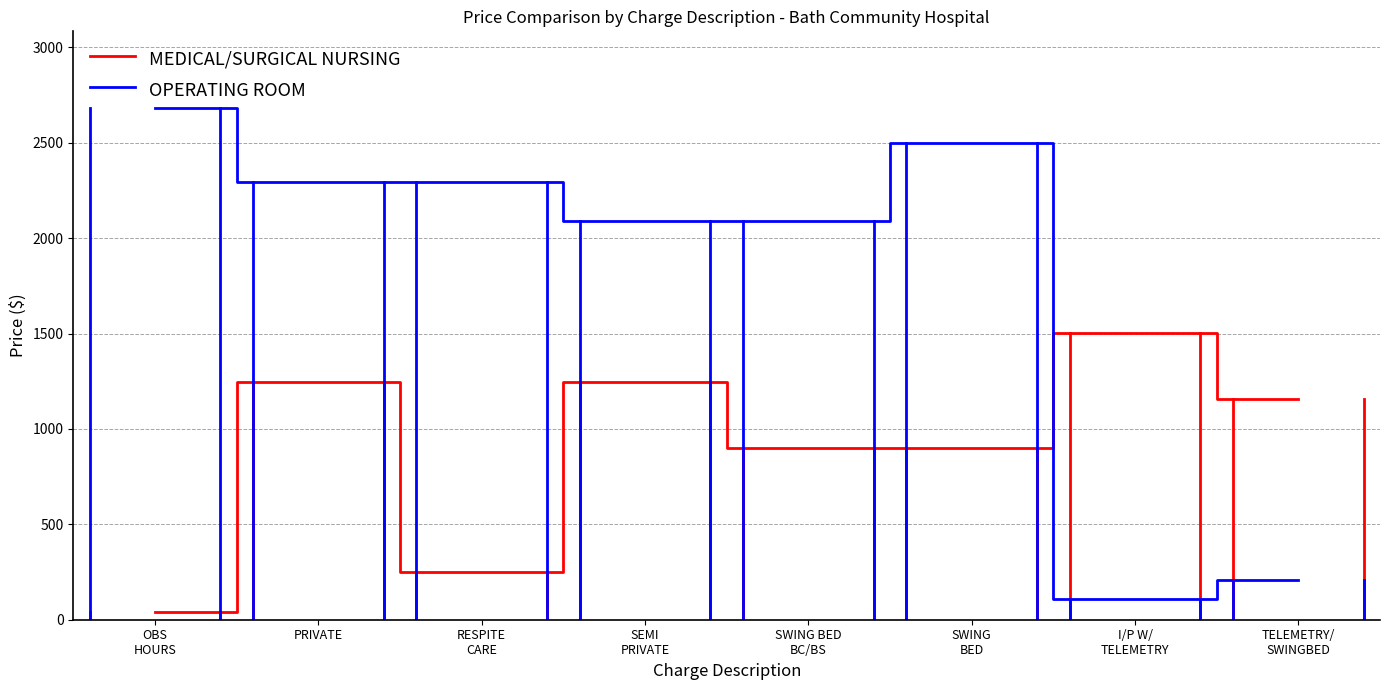

At which label does OPERATING ROOM reach its minimum?

I/P W/
TELEMETRY